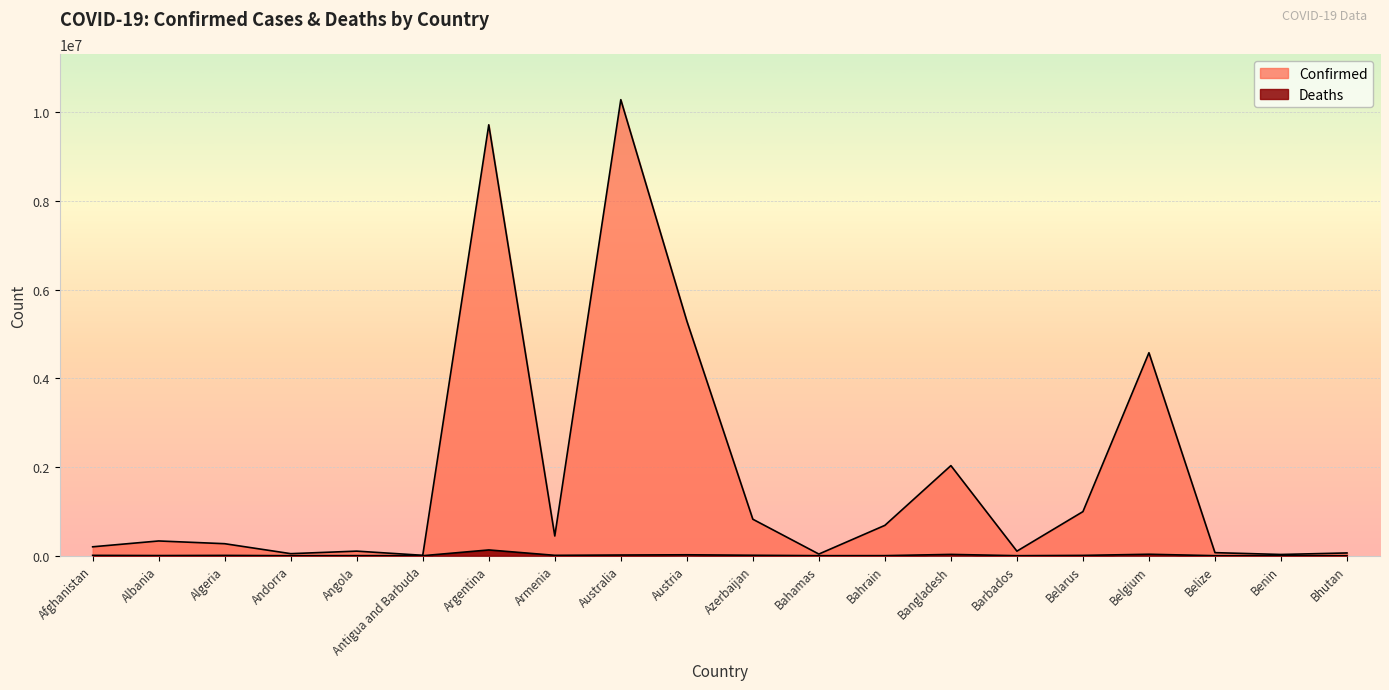

The value of Deaths at Albania is 1365. True or false?

False